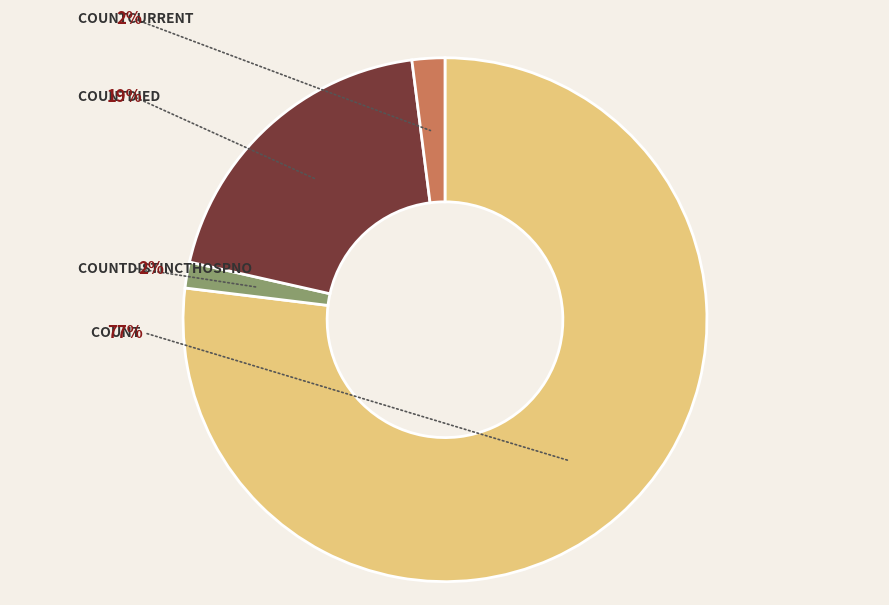

To the nearest percent, what is the difference between the largest and smallest slice percentages?

75%